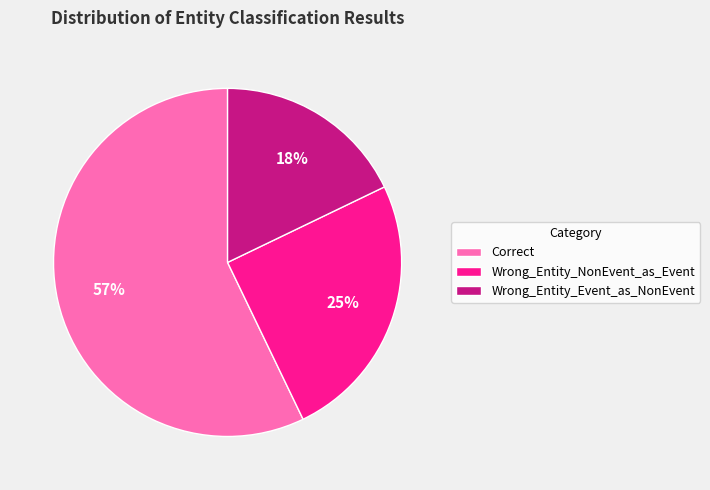

How many slices are in this pie chart?

3